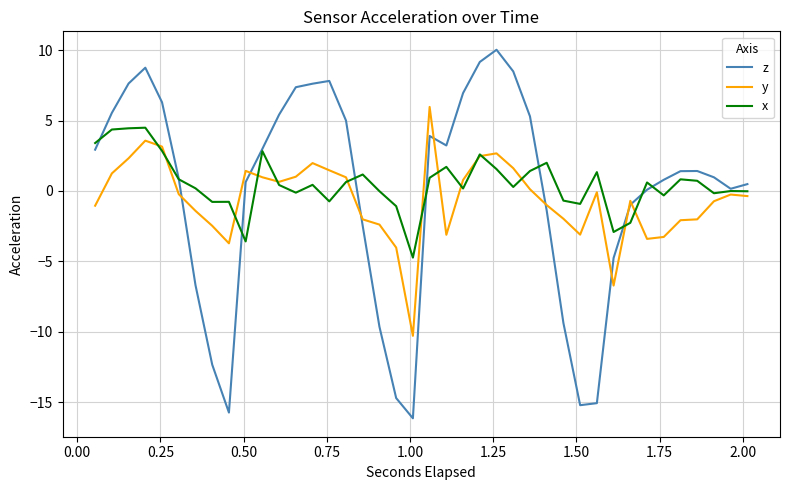

What is the smallest value displayed?

-16.1